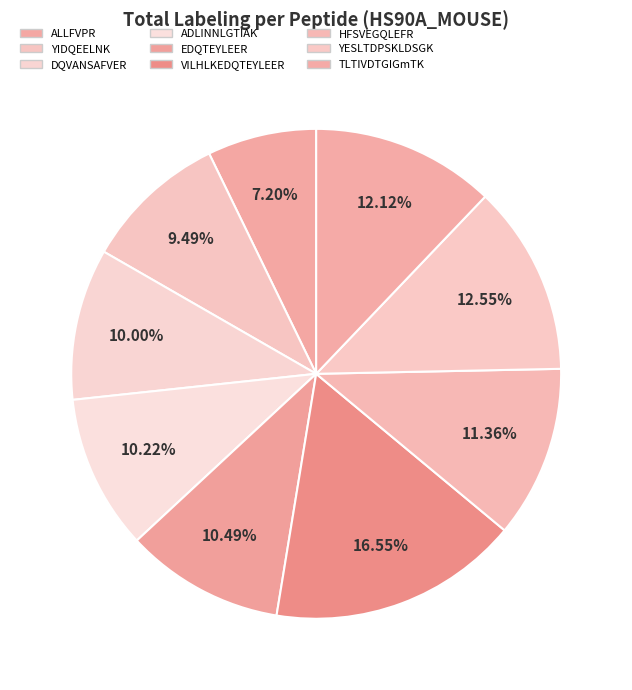

To the nearest percent, what percentage of the pie is EDQTEYLEER?

10%